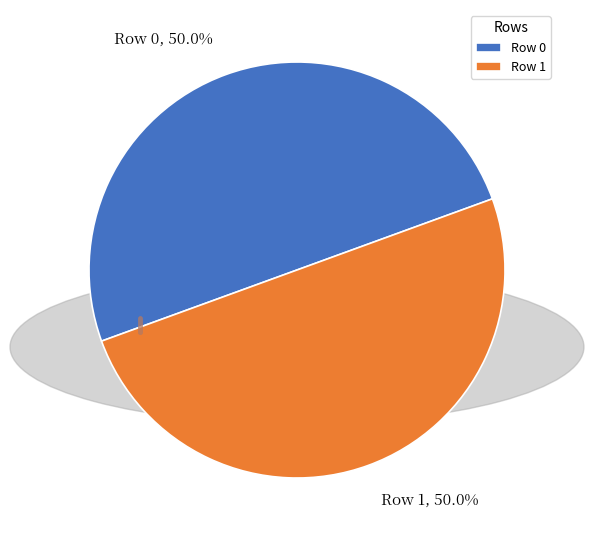

Is it true that Row 0 is 61% of the pie?

False